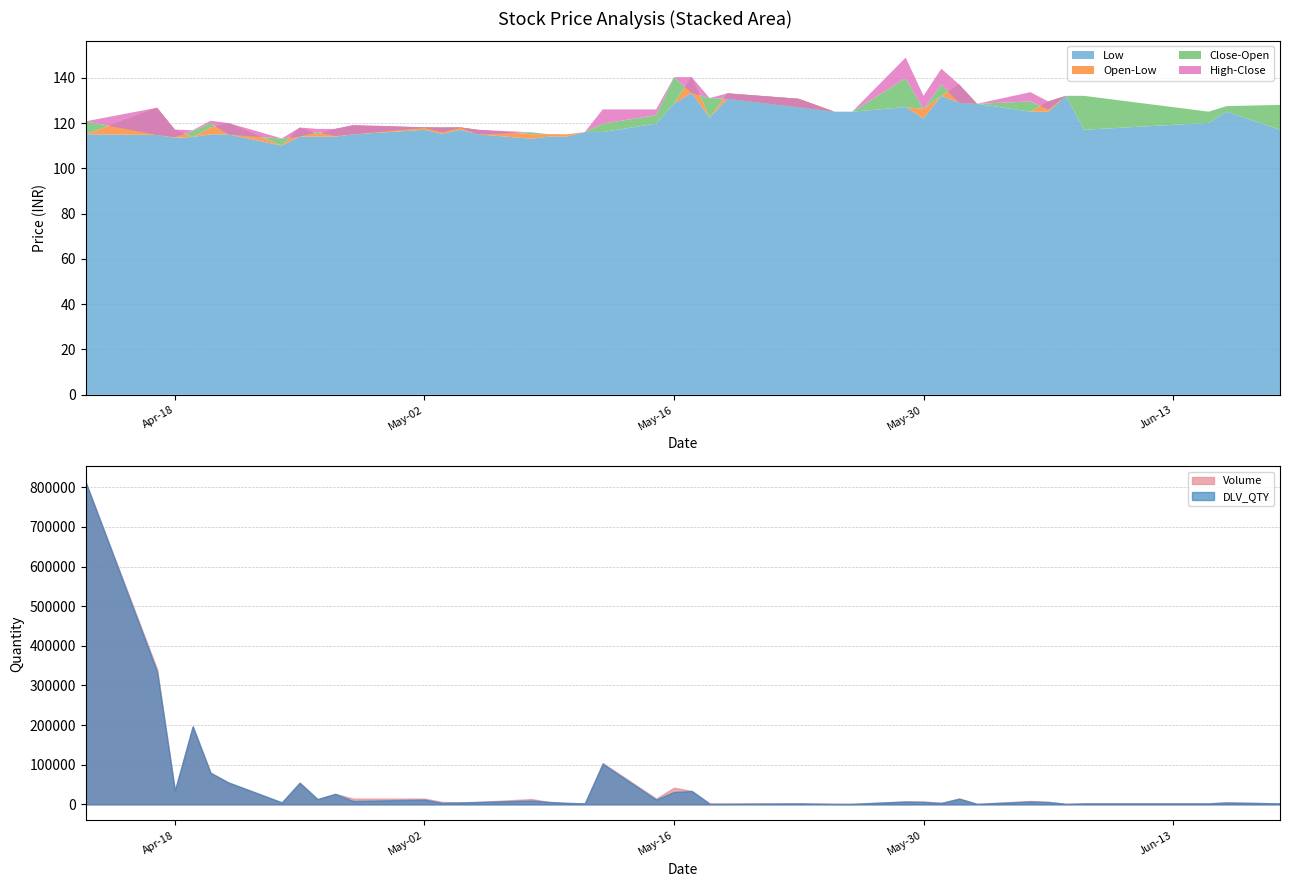

True or false: Close and Open cross at least once.

True